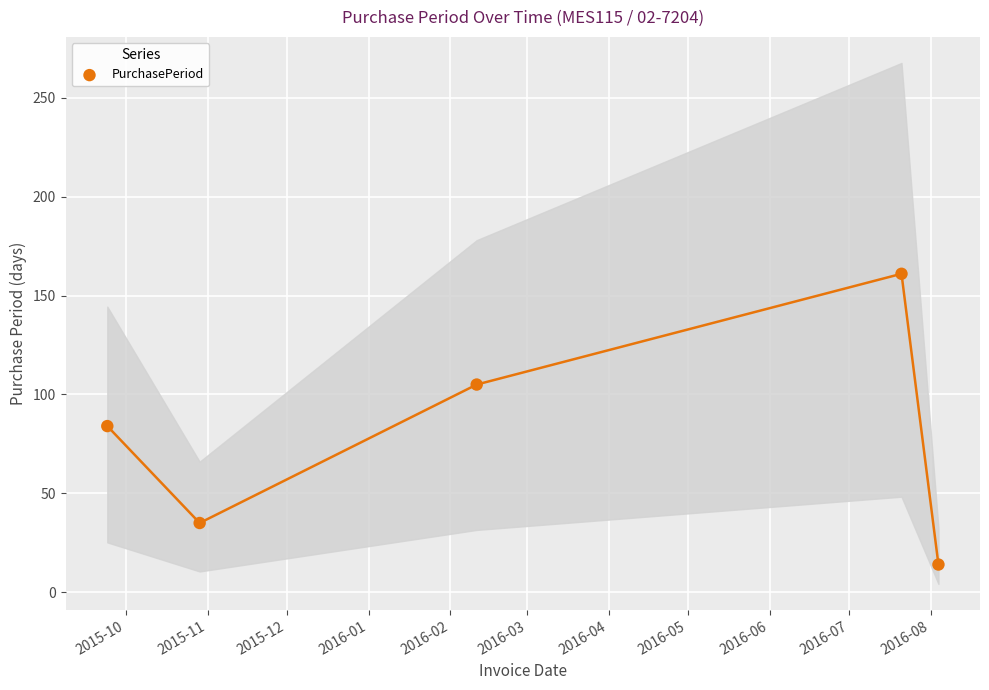

What is the range of X values (max minus min)?

315